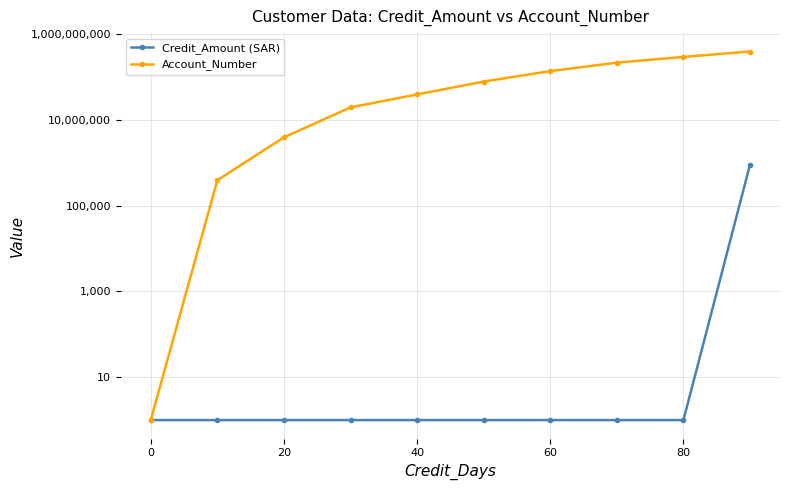

What is the spread (max minus min) of values at 20?

3883782.9